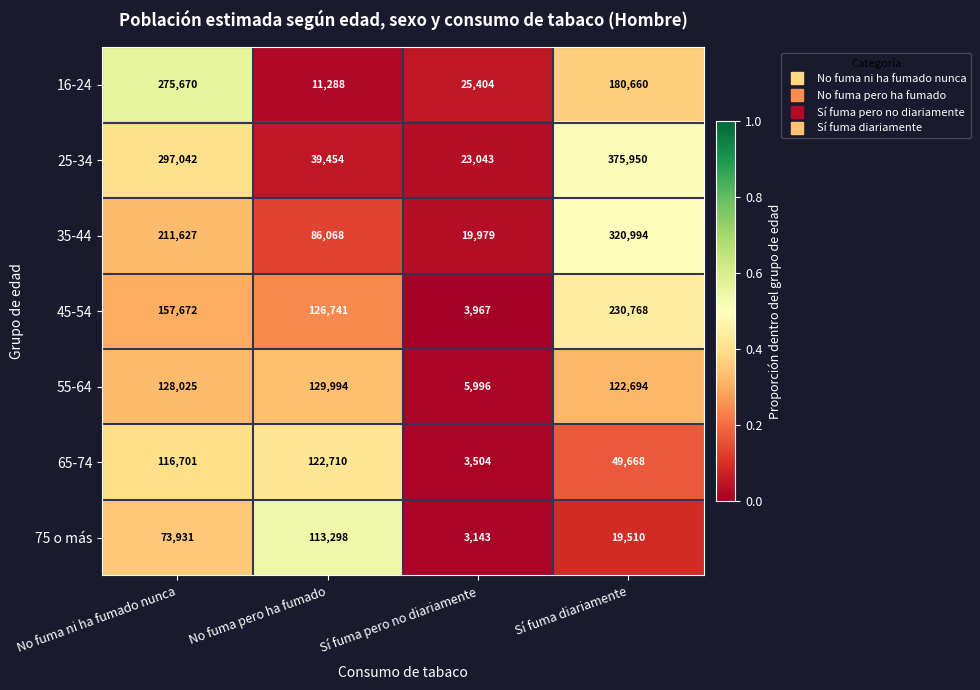

At No fuma ni ha fumado nunca, list the series in order from smallest to largest.

75 o más, 65-74, 55-64, 45-54, 35-44, 16-24, 25-34